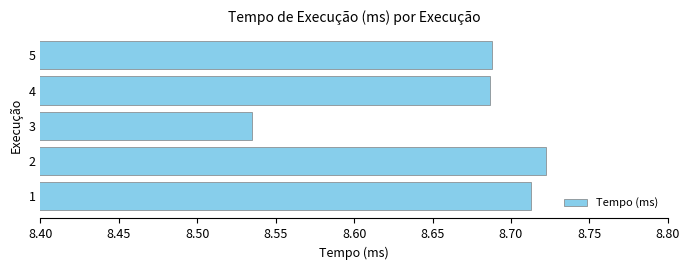

How many series are shown in this chart?

1